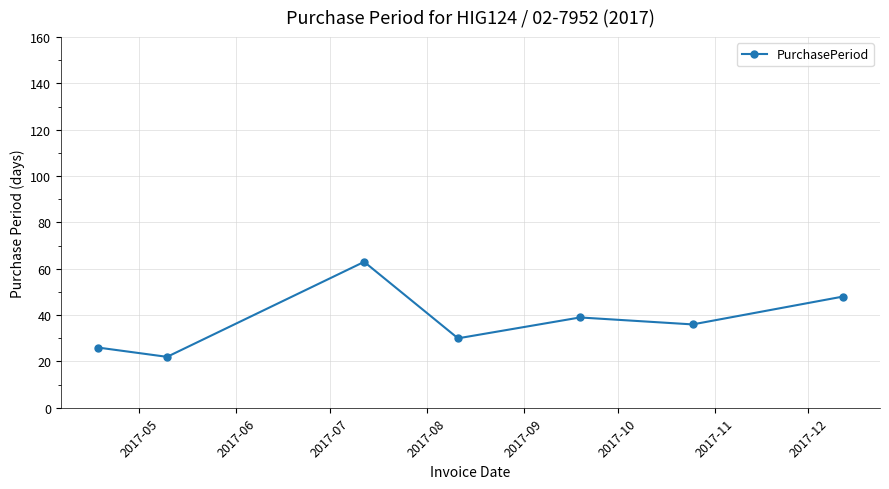

What is the difference between the maximum and minimum values?

41